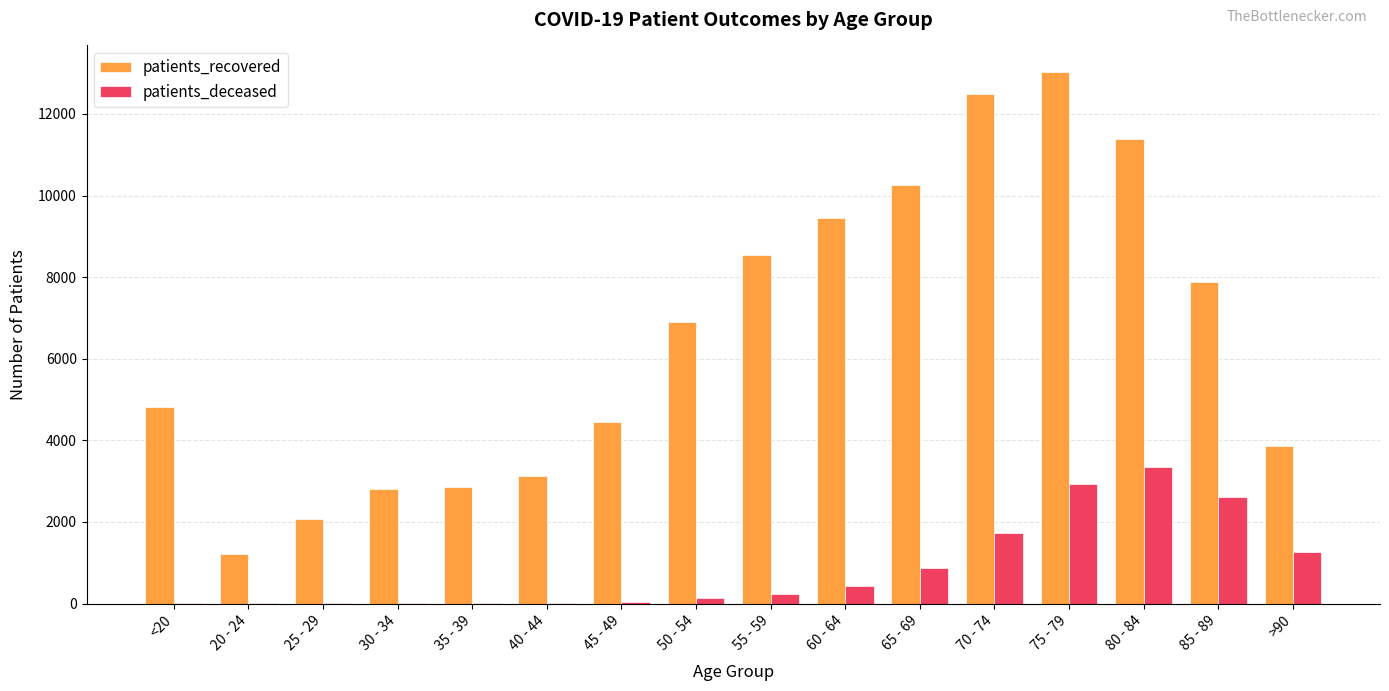

At which category does the chart reach its peak across all series?

75 - 79